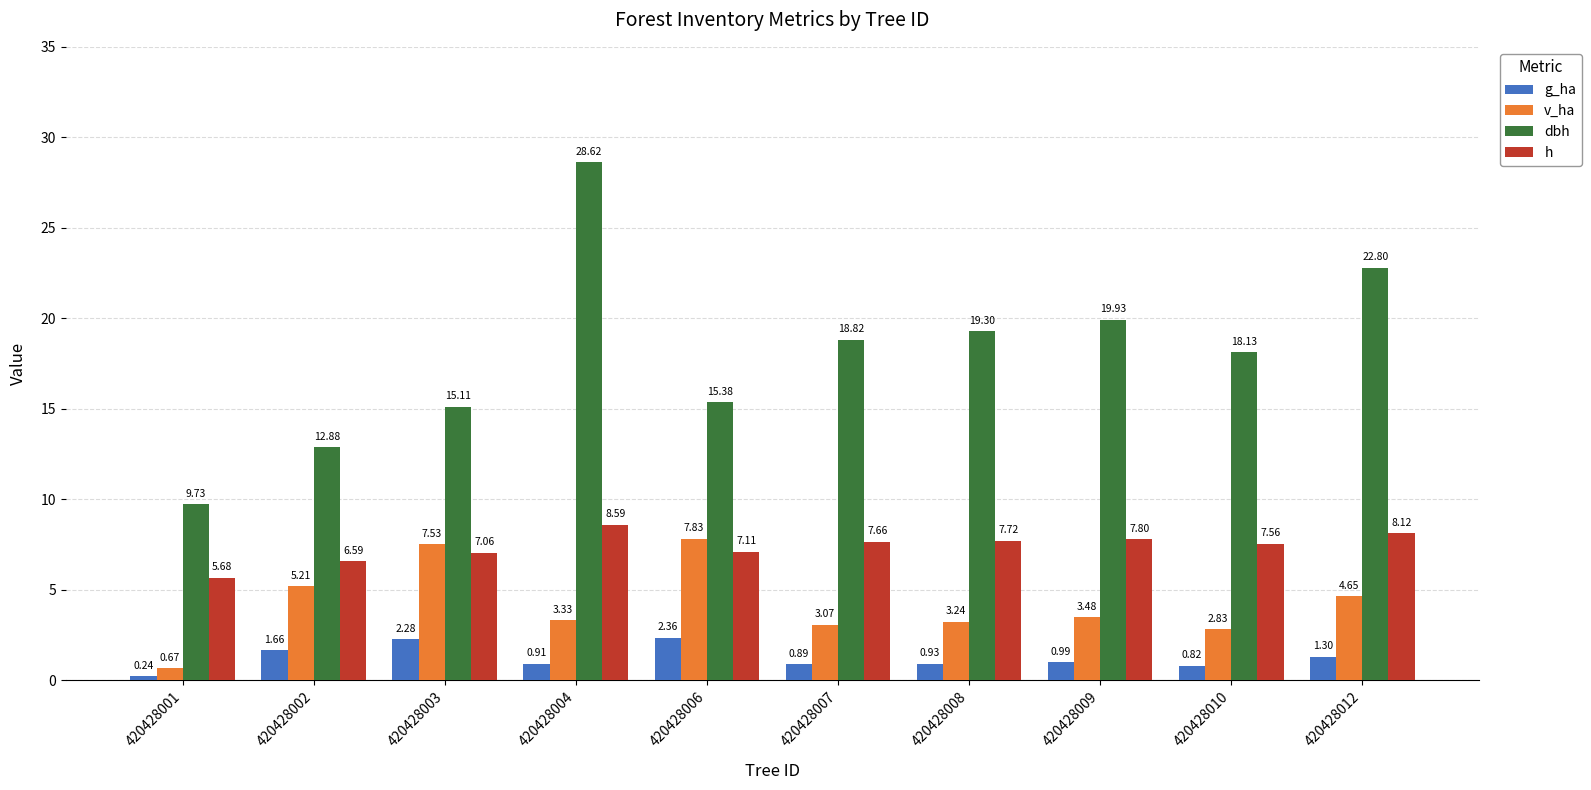

Which series has the largest total across all categories?

dbh